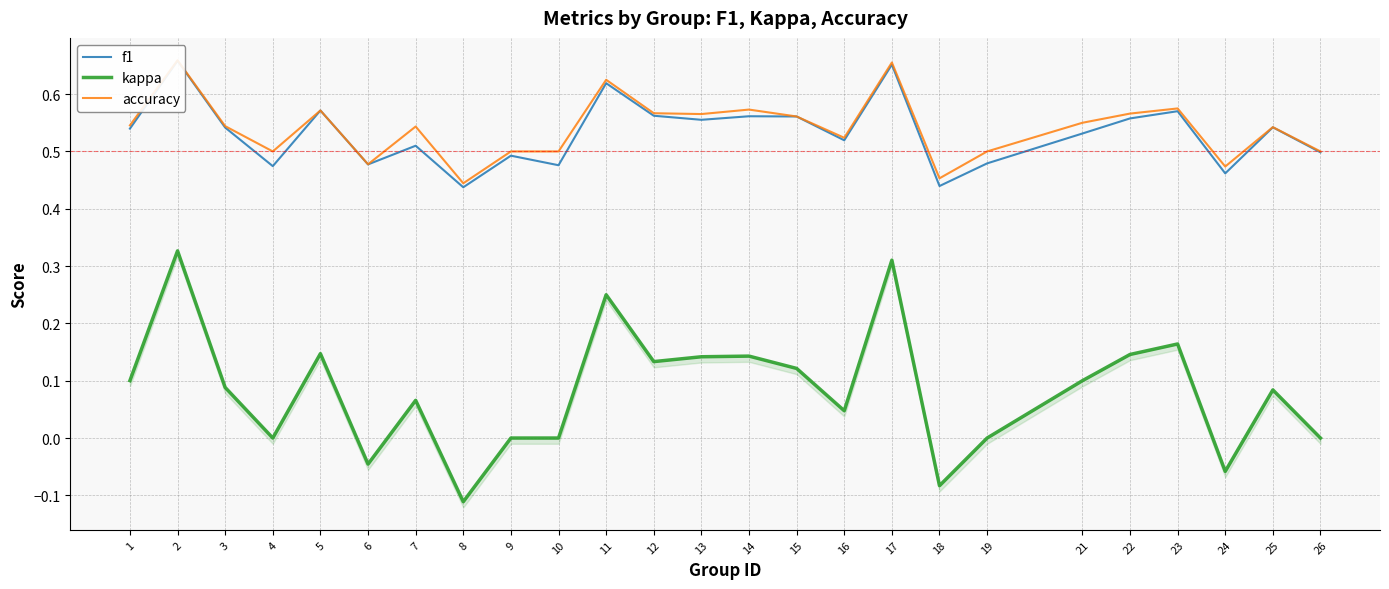

Between 4 and 22, which is larger?

22